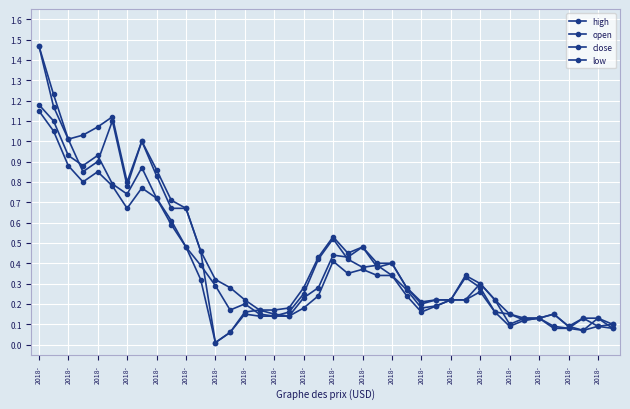

How many categories are shown in the chart?

40